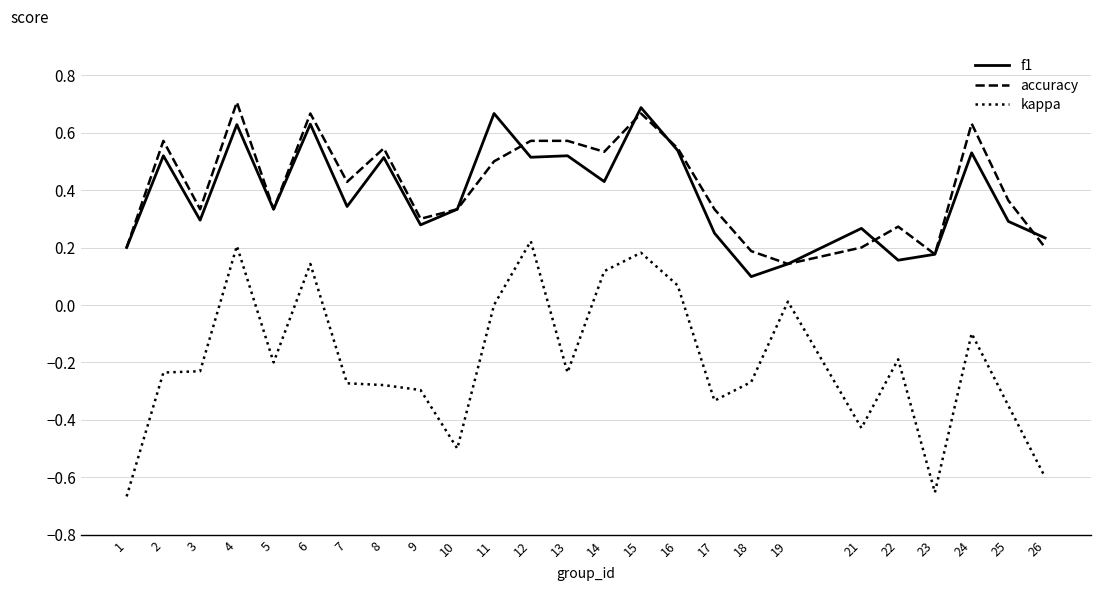

True or false: kappa has more than 2 points higher than both neighbors.

True